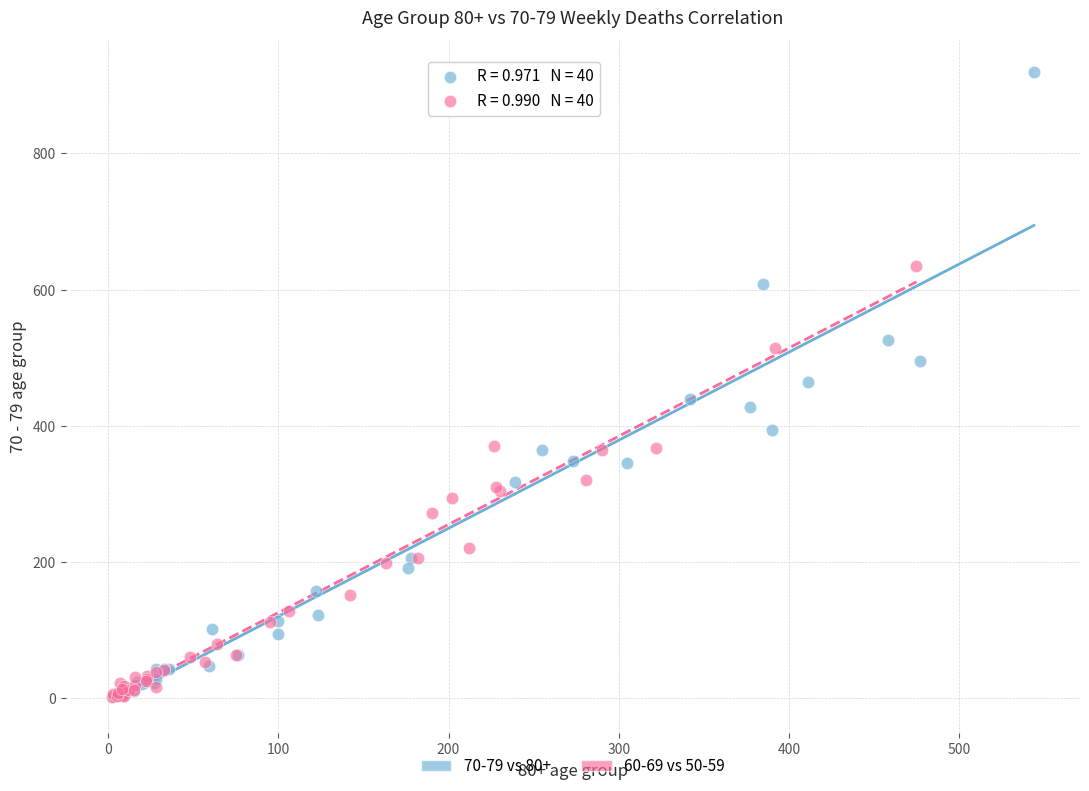

Which series reaches the maximum Y coordinate?

70-79 vs 80+